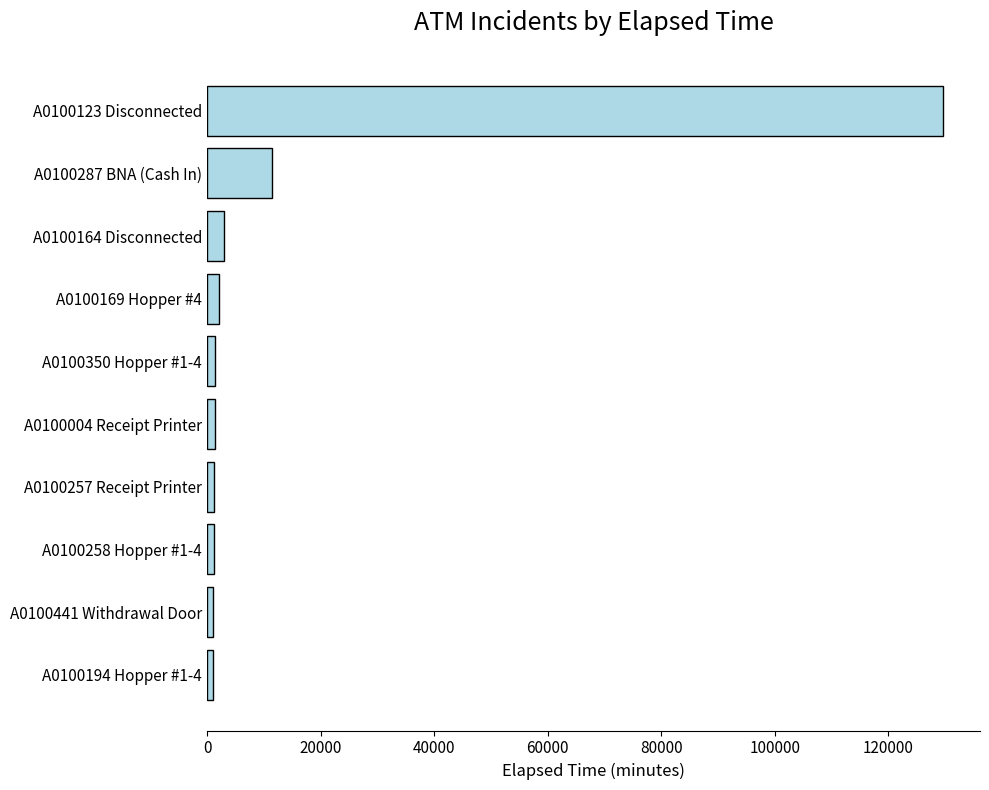

At which label is the value closest to 65352?

A0100287 BNA (Cash In)